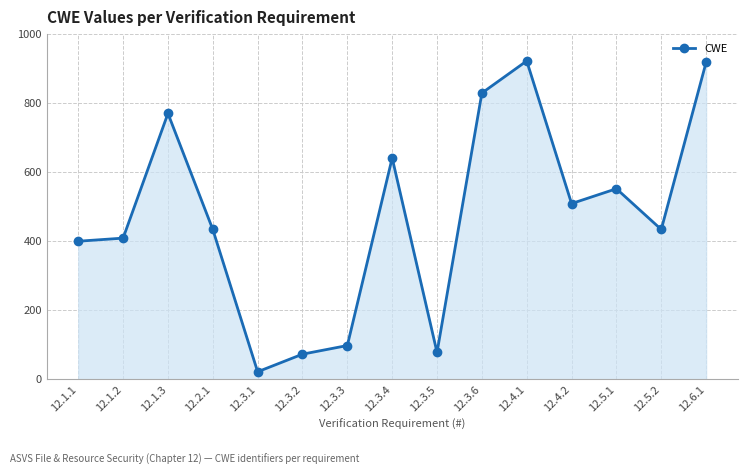

How many points are higher than both their immediate neighbors (excluding endpoints)?

4